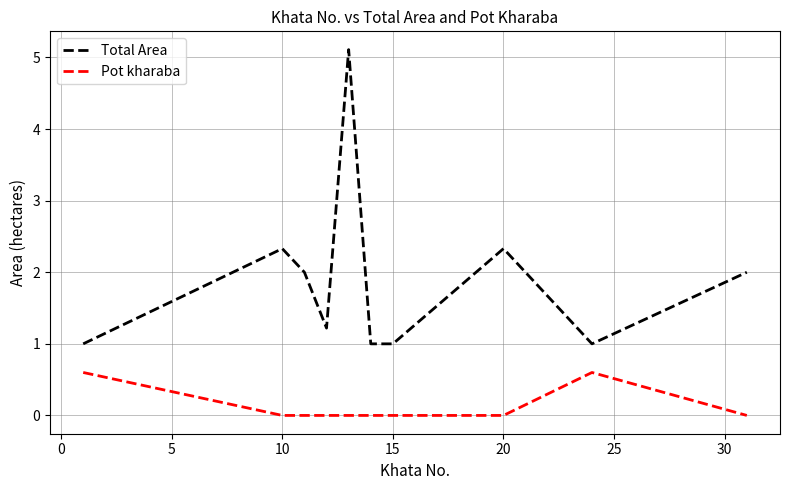

What is the average value of the Pot kharaba series?

0.1